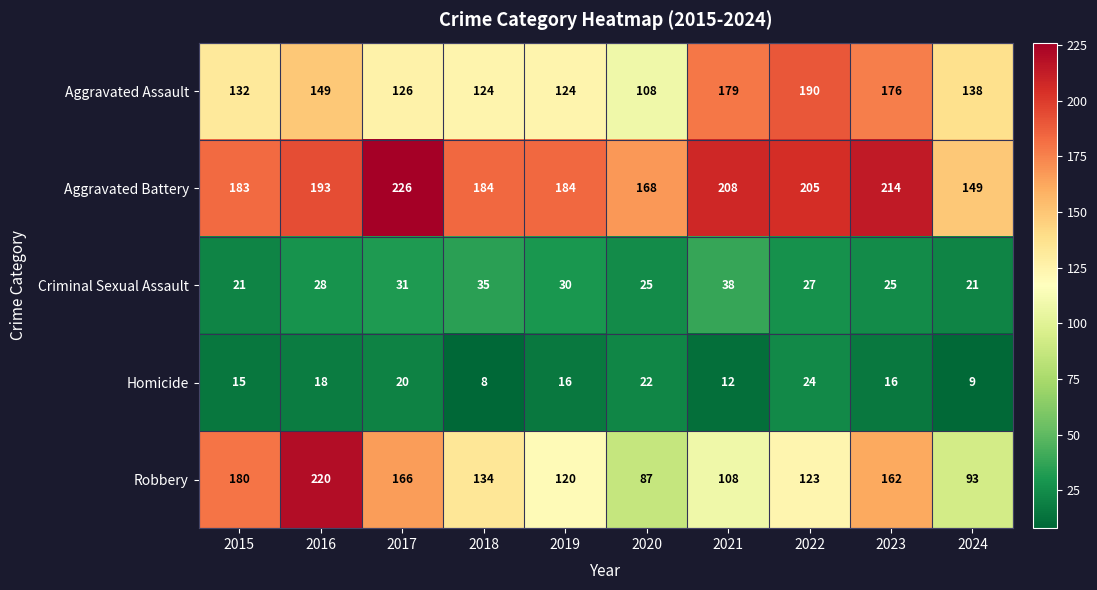

What is the sum of the Aggravated Assault values at 2015 and 2021?

311